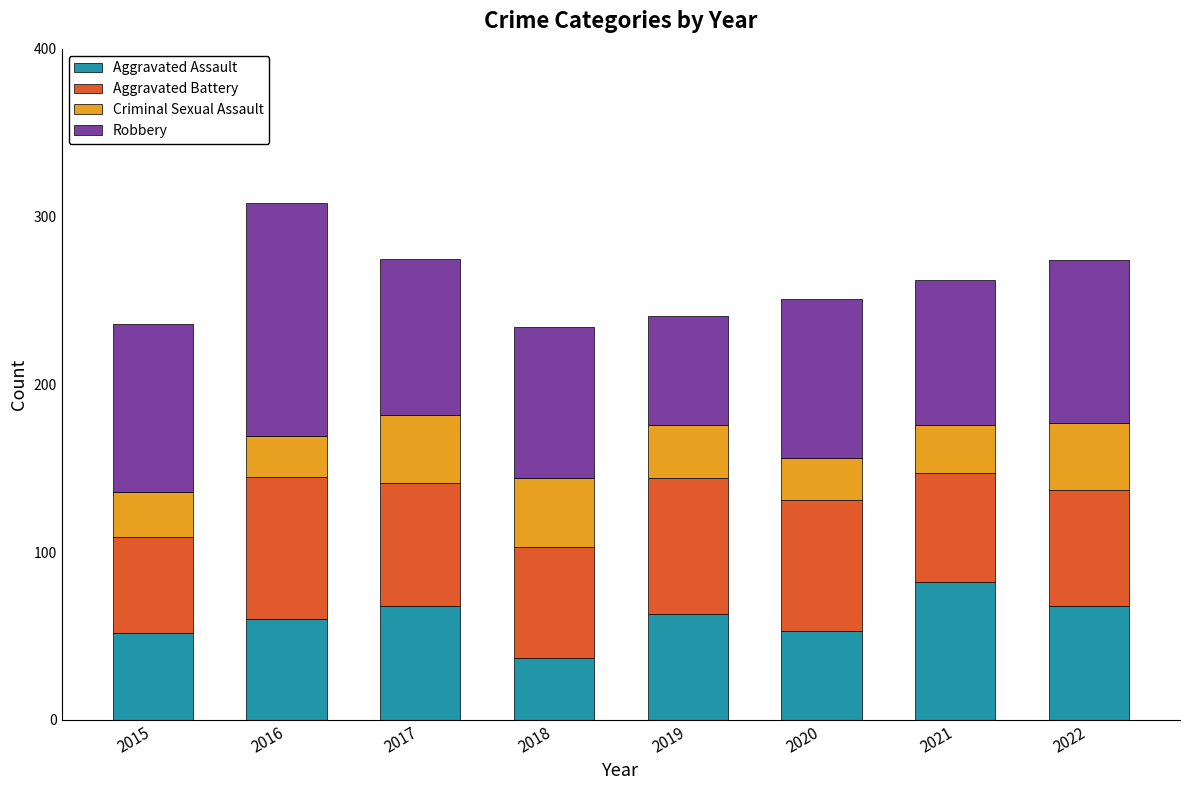

The Aggravated Assault series shows 68 at 2017. True or false?

True